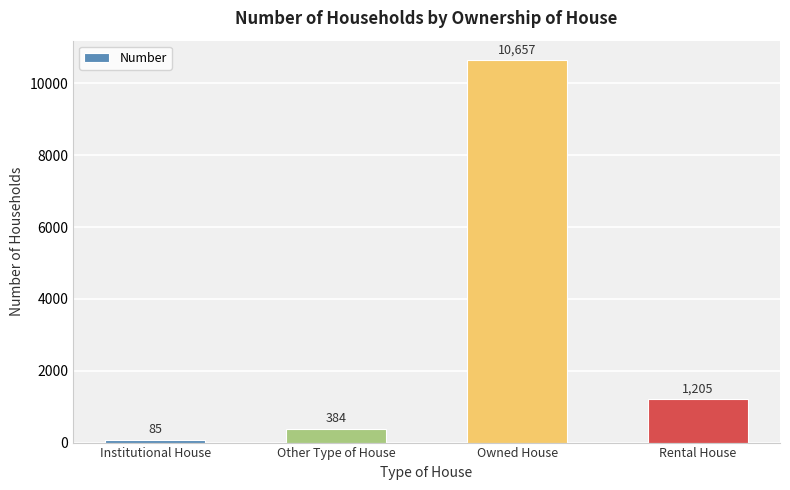

Reading left to right, extract all data points from this chart.

Institutional House=85	Other Type of House=384	Owned House=10657	Rental House=1205